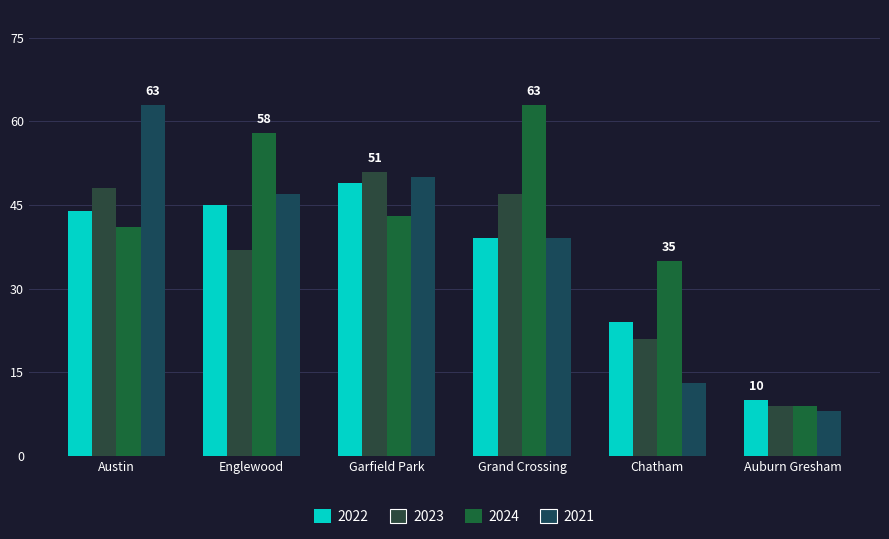

How many categories are shown in the chart?

6